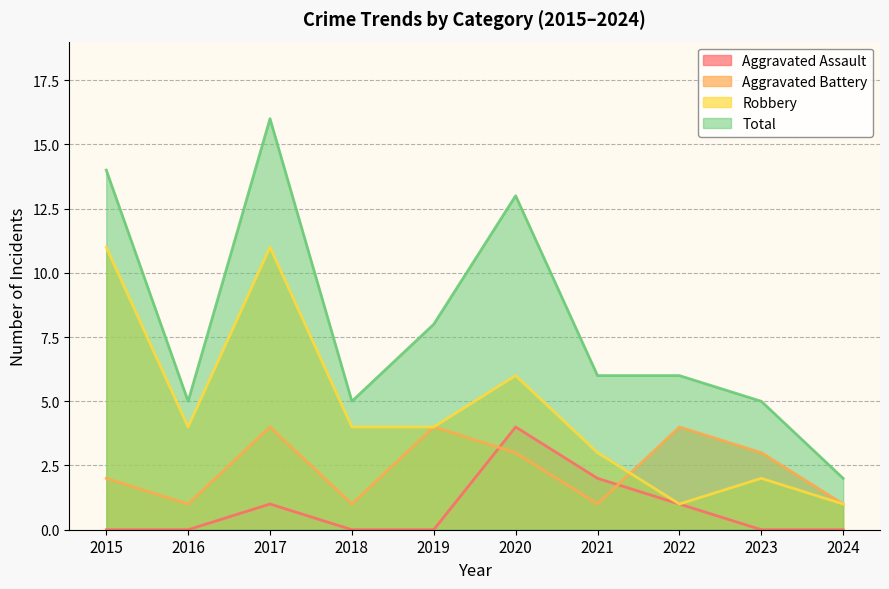

What is the total value across all series at 2016?

10